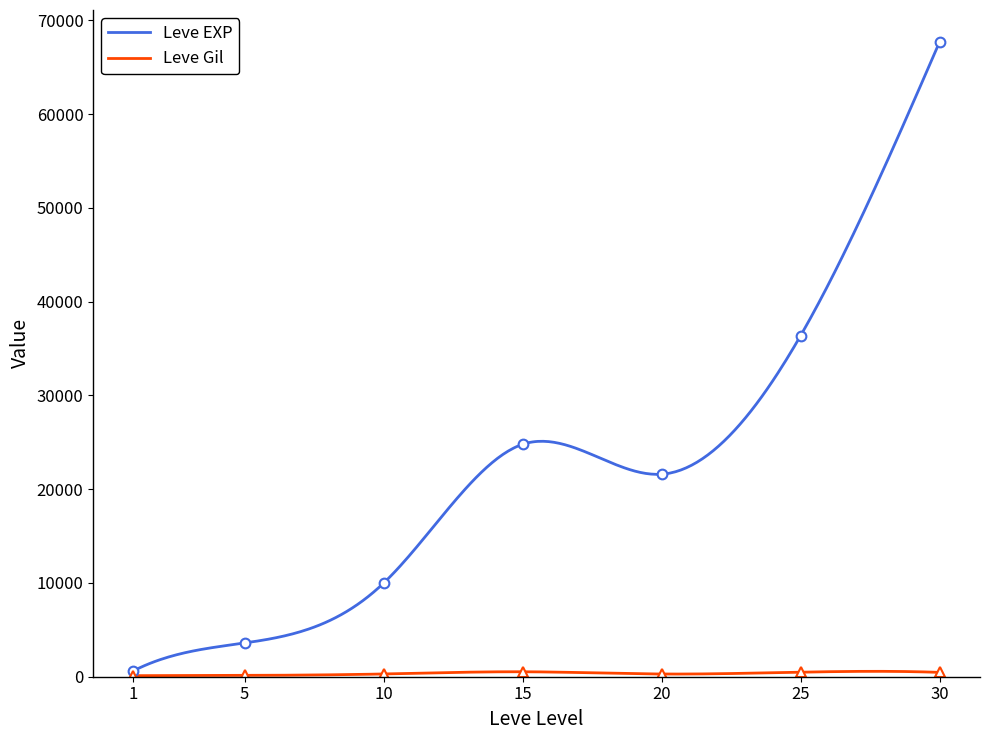

Where does the Leve EXP series first go above 21600?

15